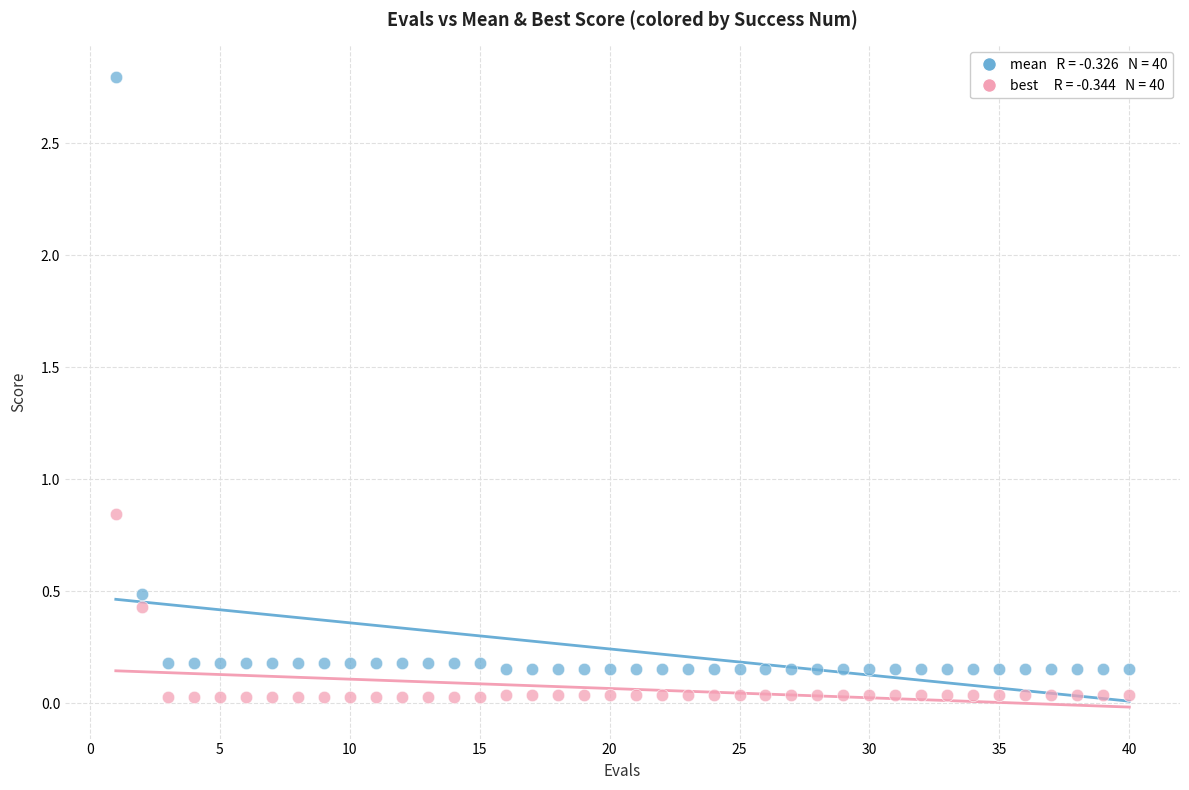

Across all data points, what is the range of X values (max minus min)?

39.0